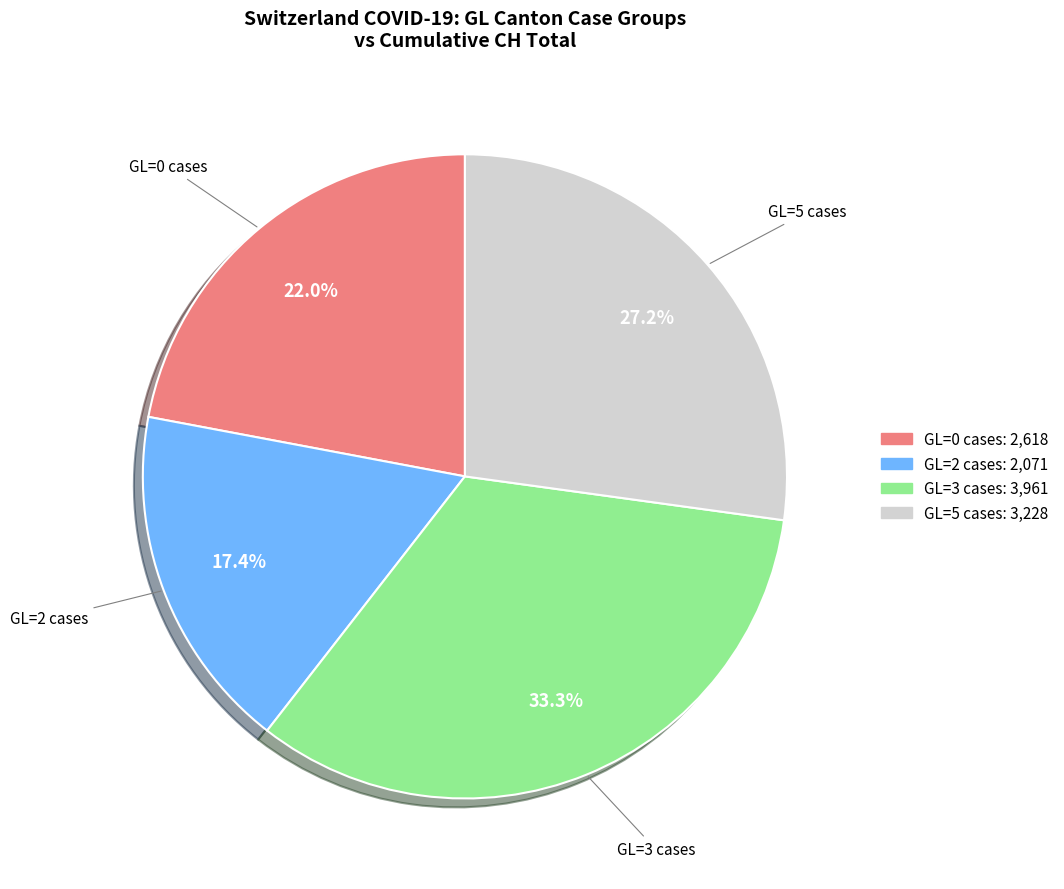

To the nearest percent, what is the difference between the largest and smallest slice percentages?

16%